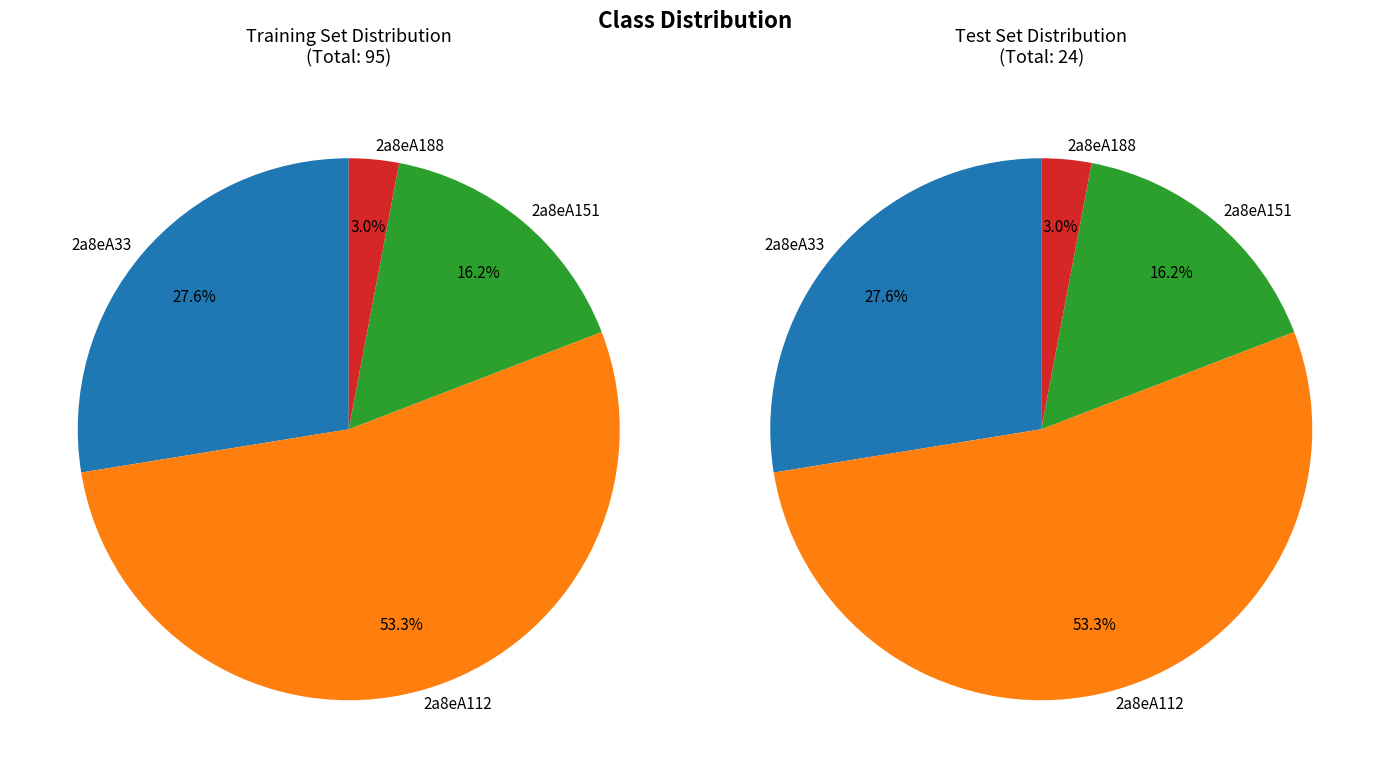

Is 2a8eA151 the majority of the pie?

No